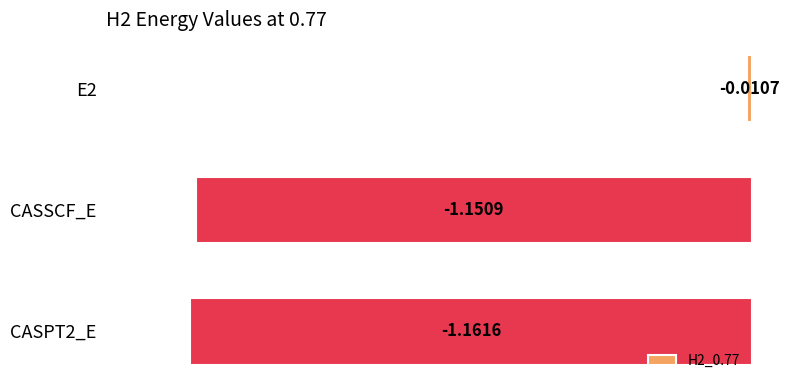

Which label corresponds to the smallest value in the chart?

CASPT2_E